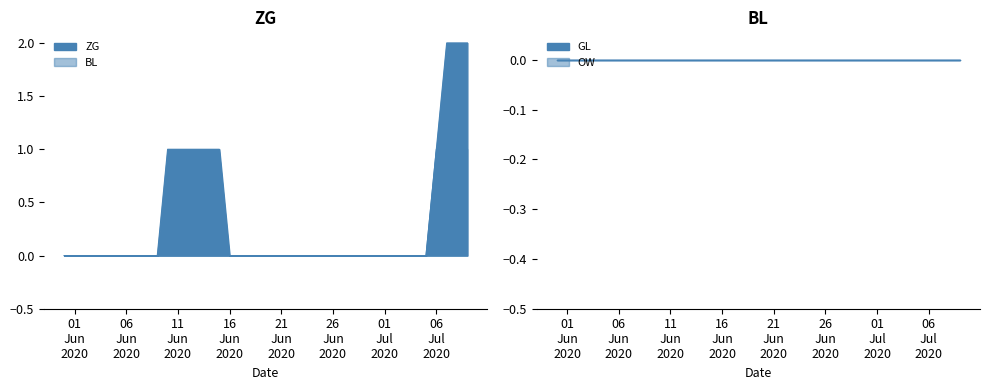

List the series in order of their overall mean, lowest first.

BL, ZG